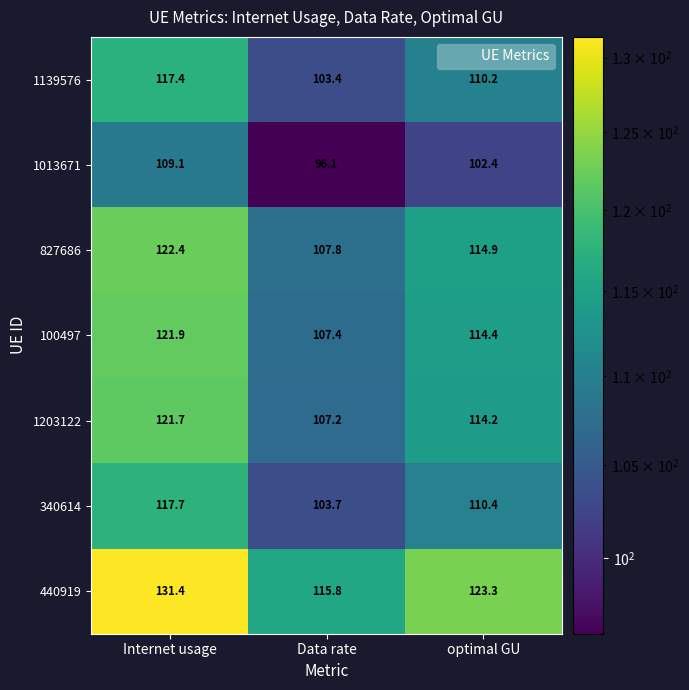

What is the total value across all series at Internet usage?

841.6